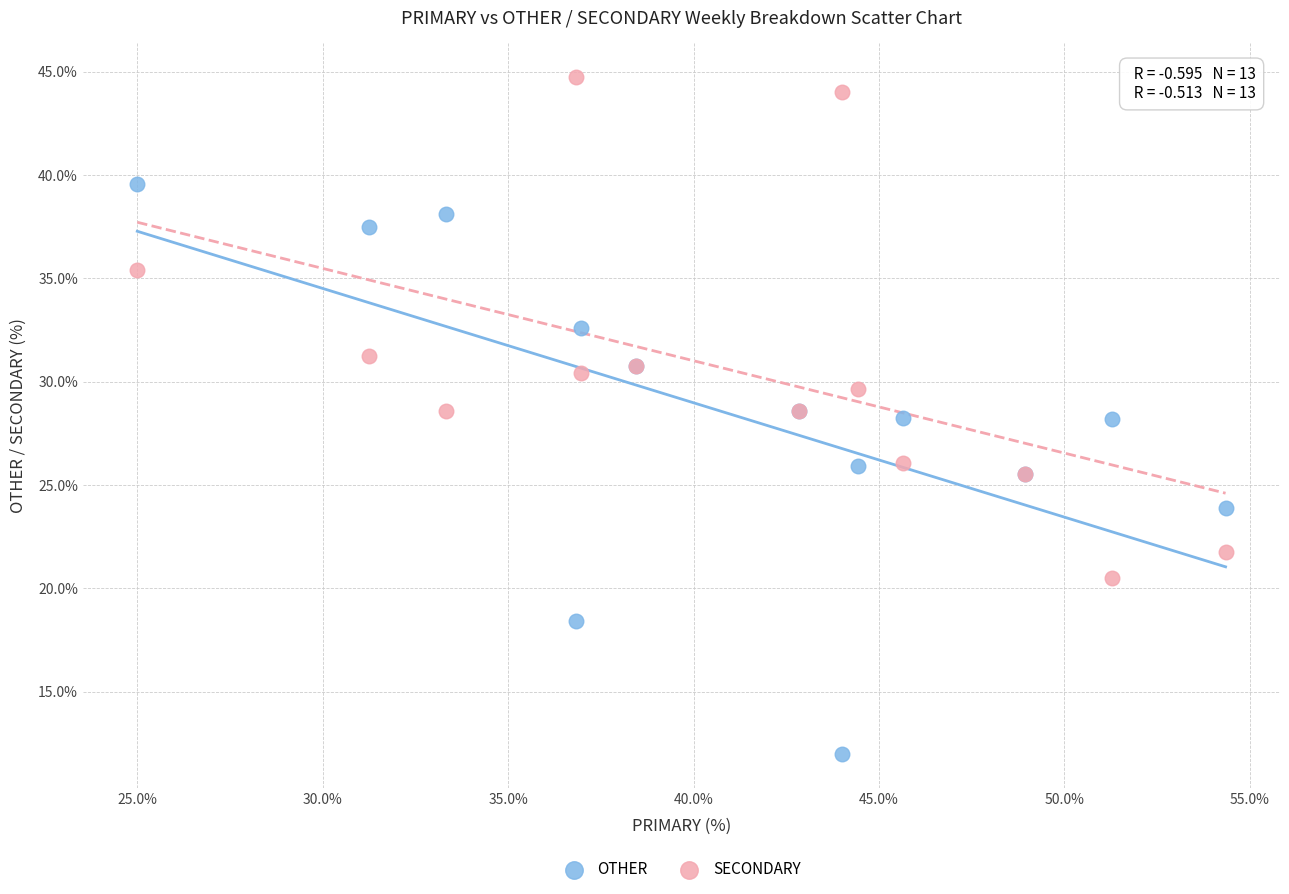

Which series reaches the minimum Y coordinate?

OTHER